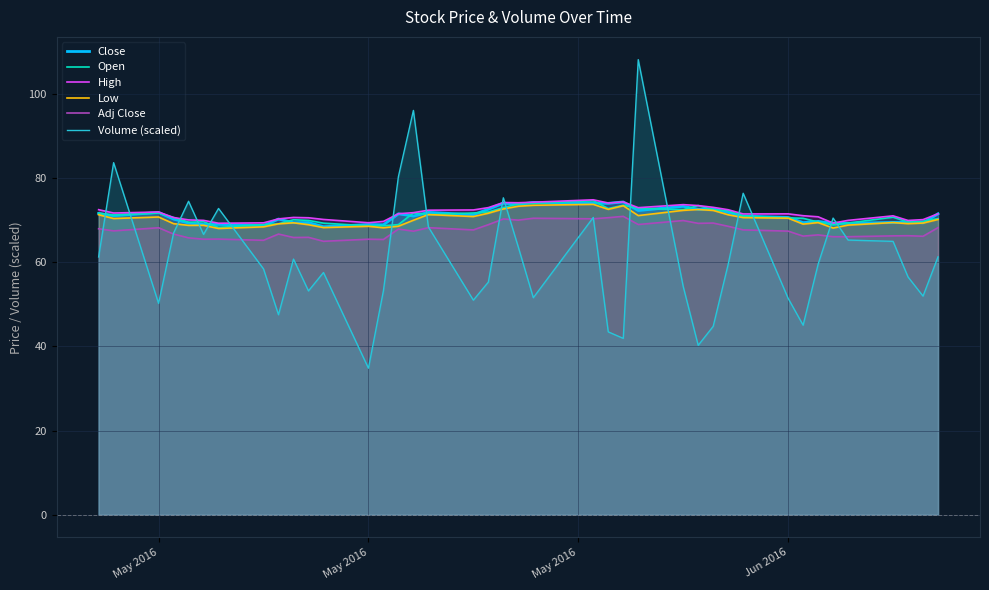

Where is the first local maximum for Low?

May 2016